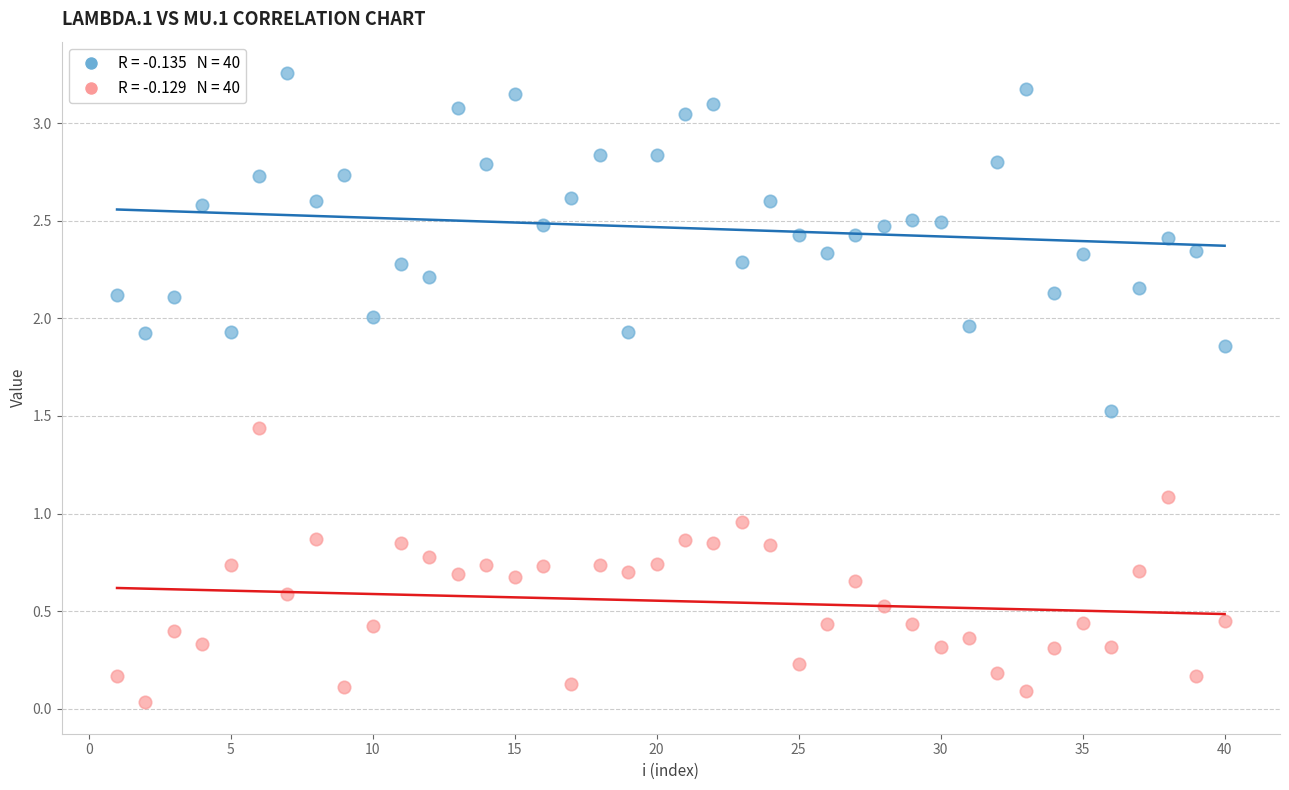

Across all data points, what is the range of X values (max minus min)?

39.0